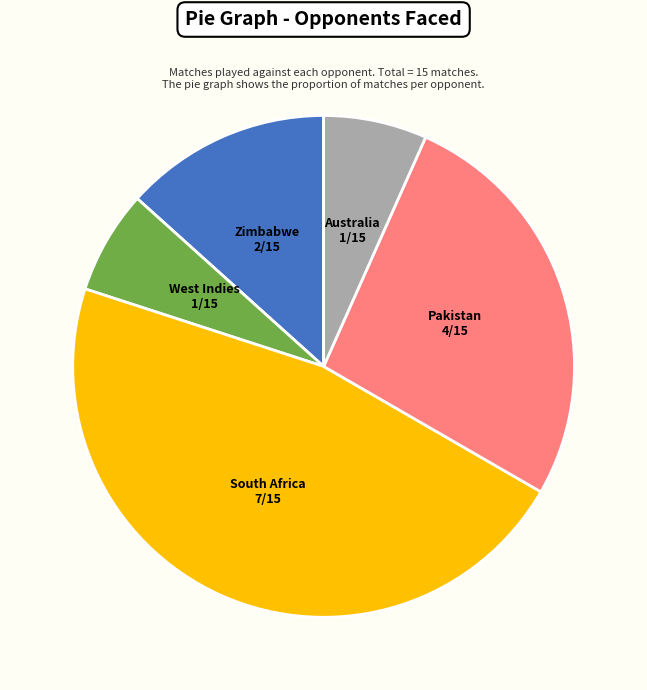

True or false: Pakistan accounts for 27% of the total.

True